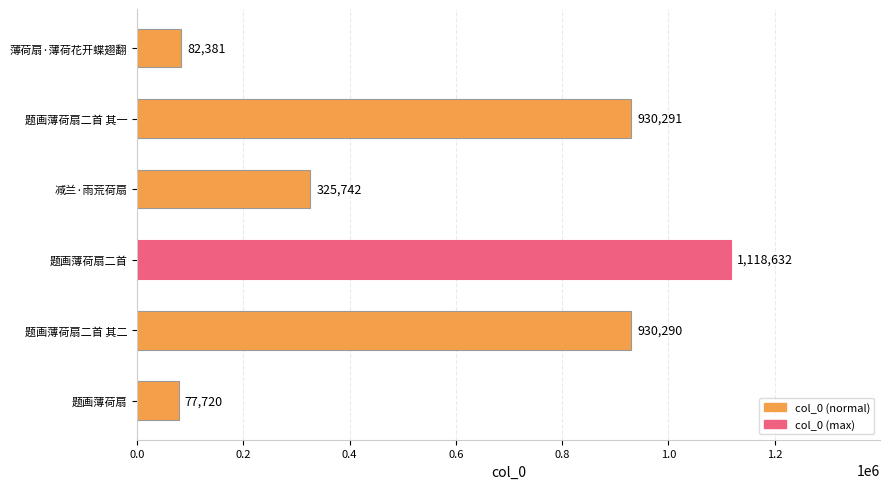

How many values are below 930290?

3